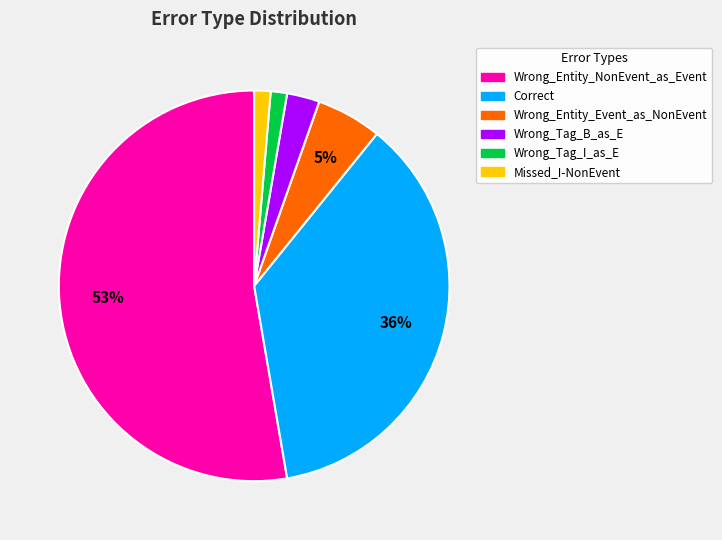

Which category has the biggest portion of the pie?

Wrong_Entity_NonEvent_as_Event